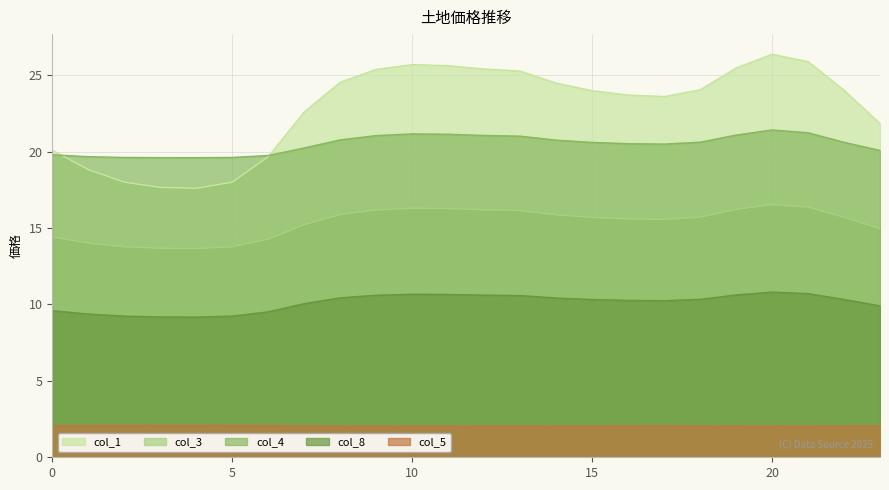

True or false: col_4 has more than 0 interior local peaks.

True